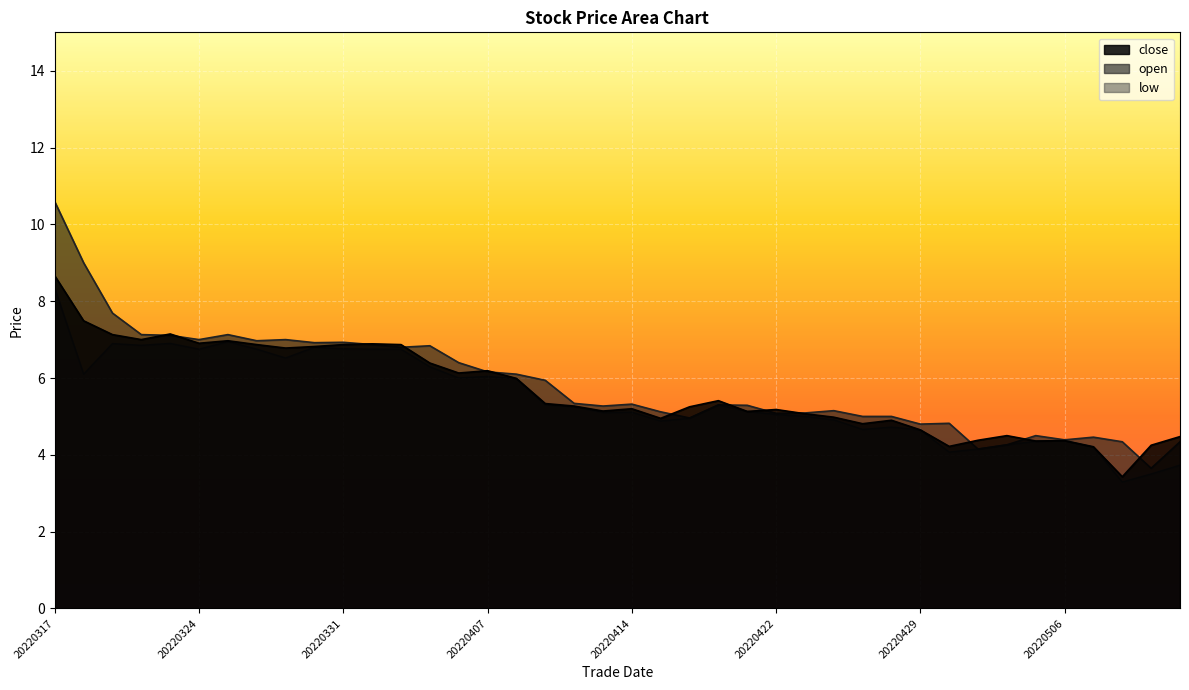

What is the maximum value shown in the chart?

10.6